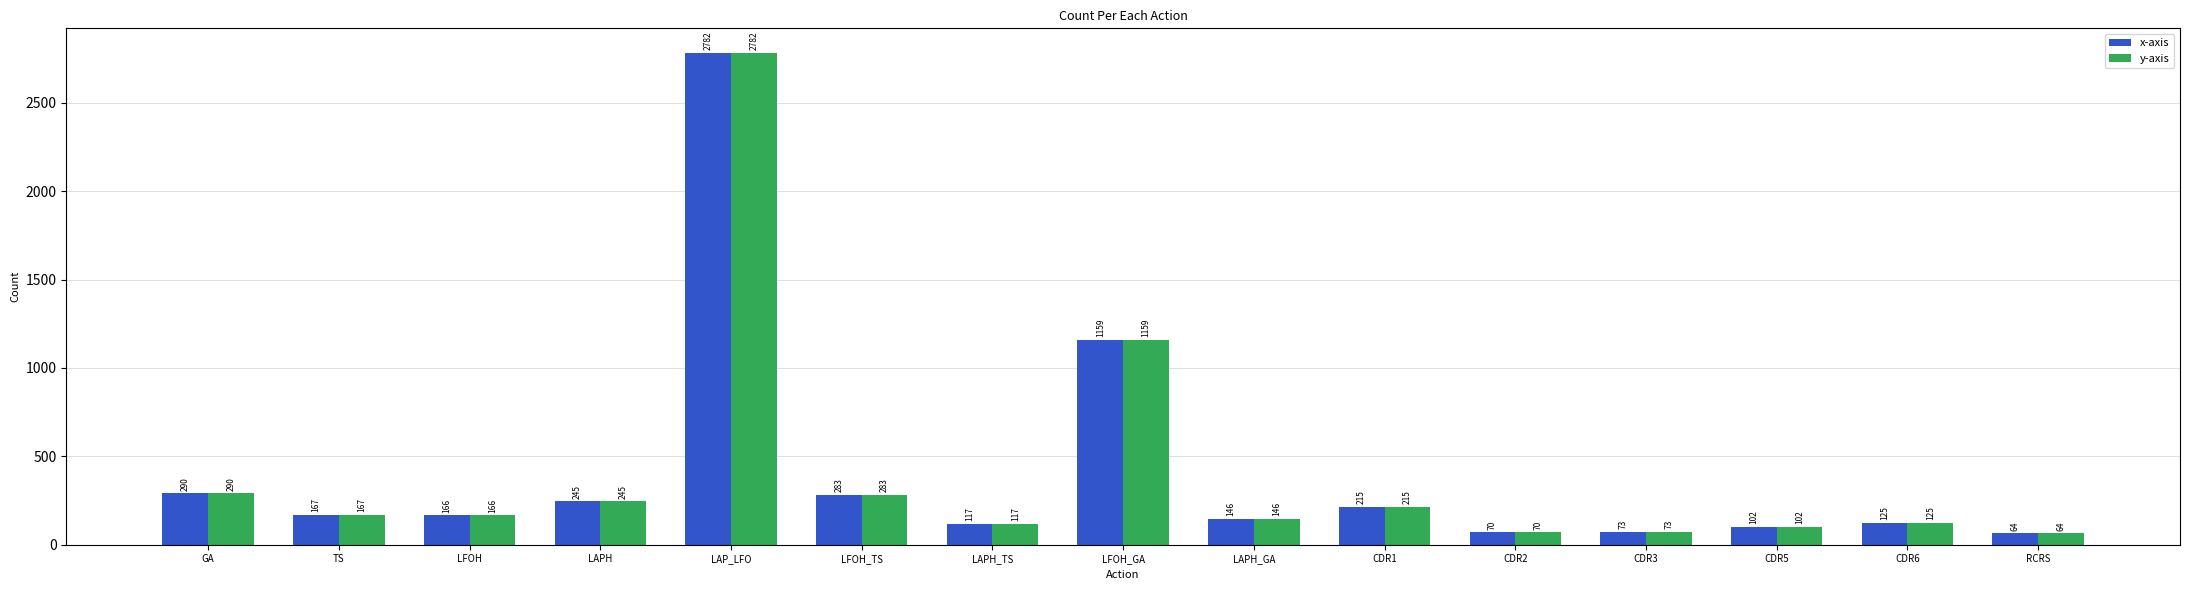

At how many categories does at least one series exceed 75?

12